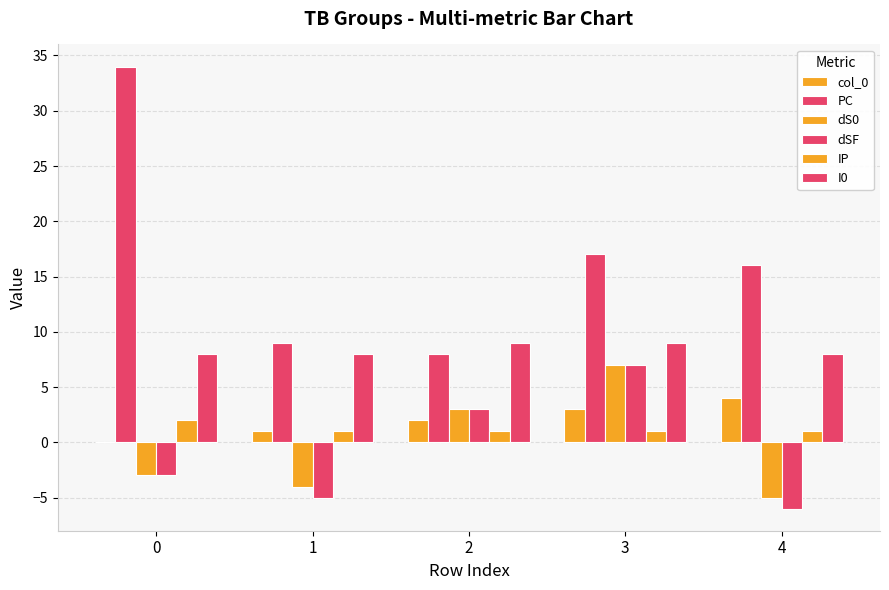

At which category is the sum across all series the highest?

3